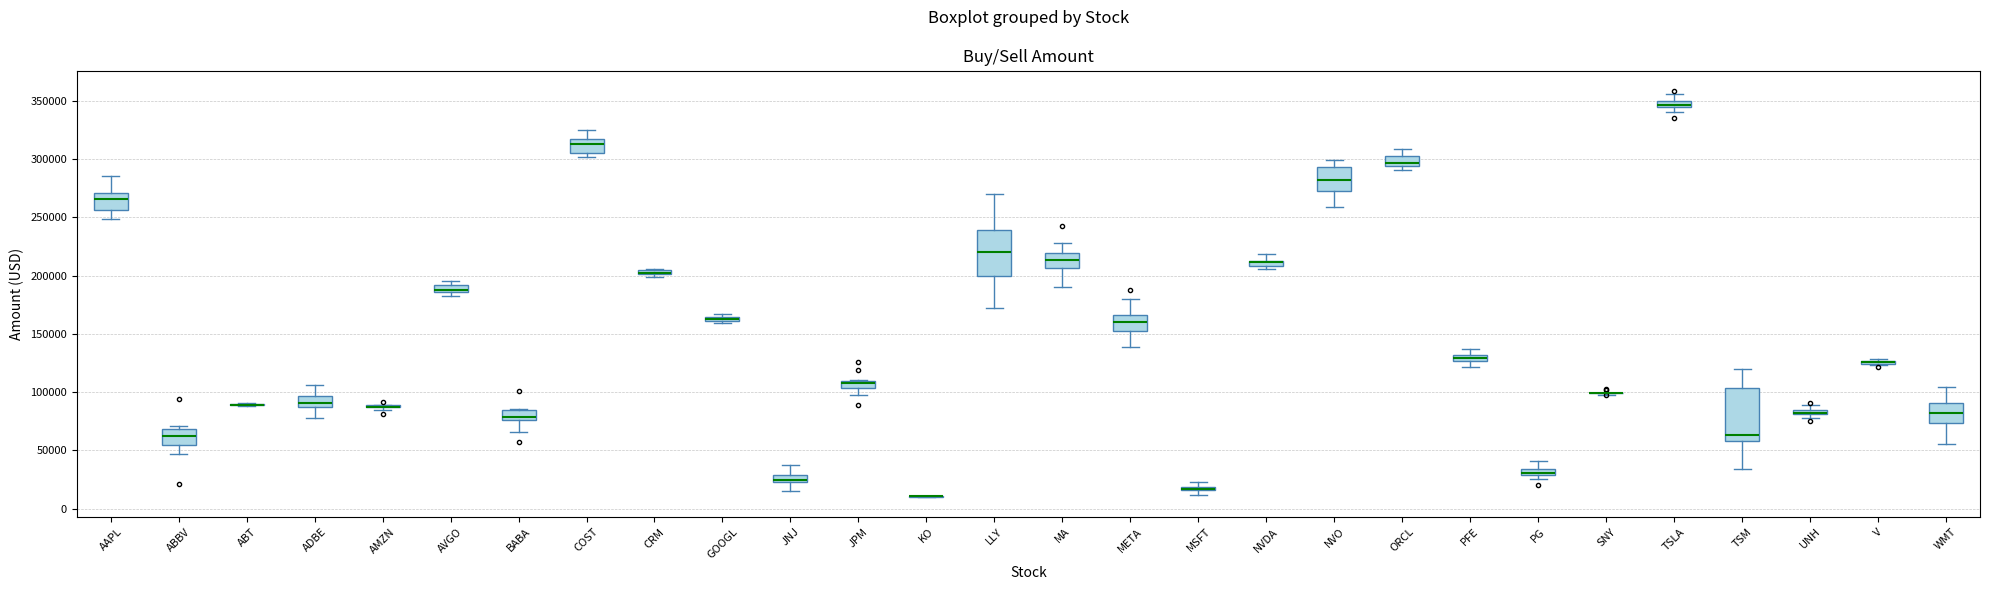

Which box is the tallest, from its lower edge to its upper edge?

TSM